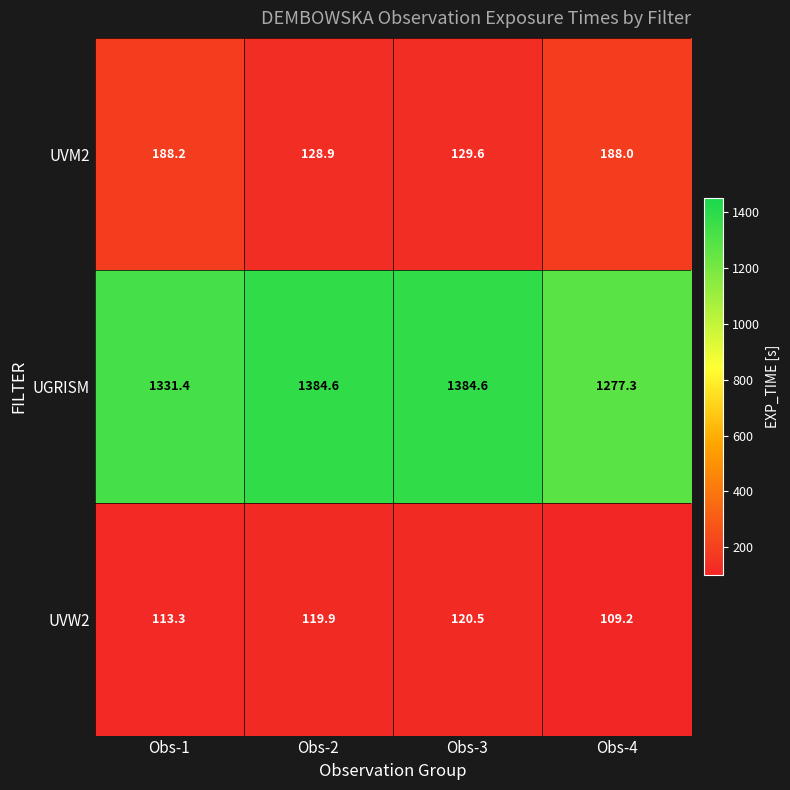

How many data points does each series have?

4